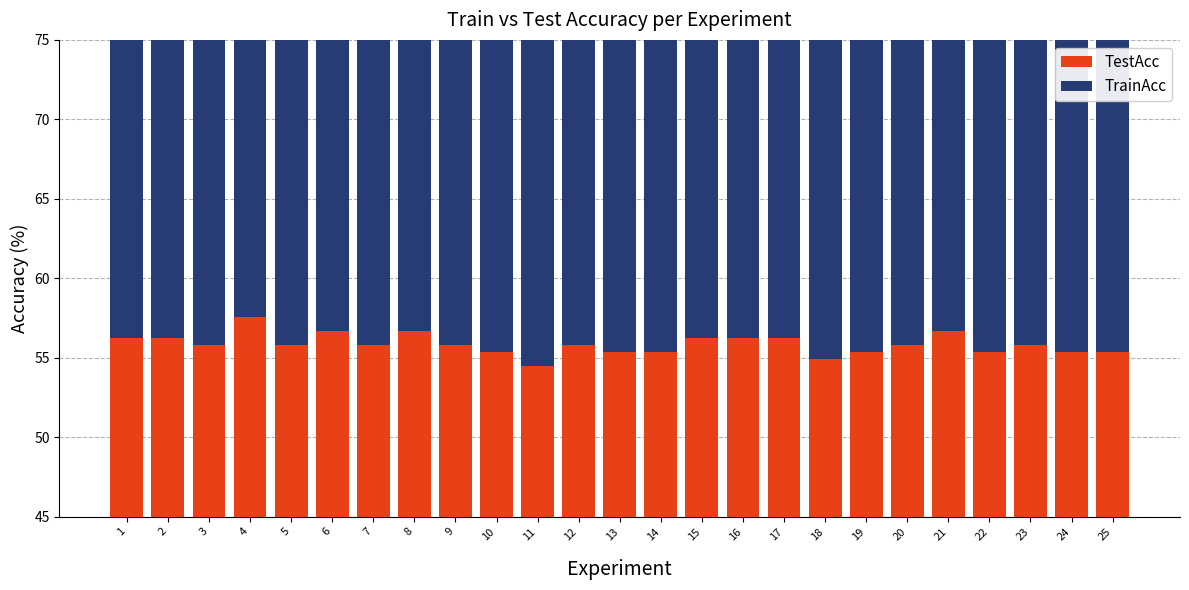

At which label is TestAcc closest to 56?

3